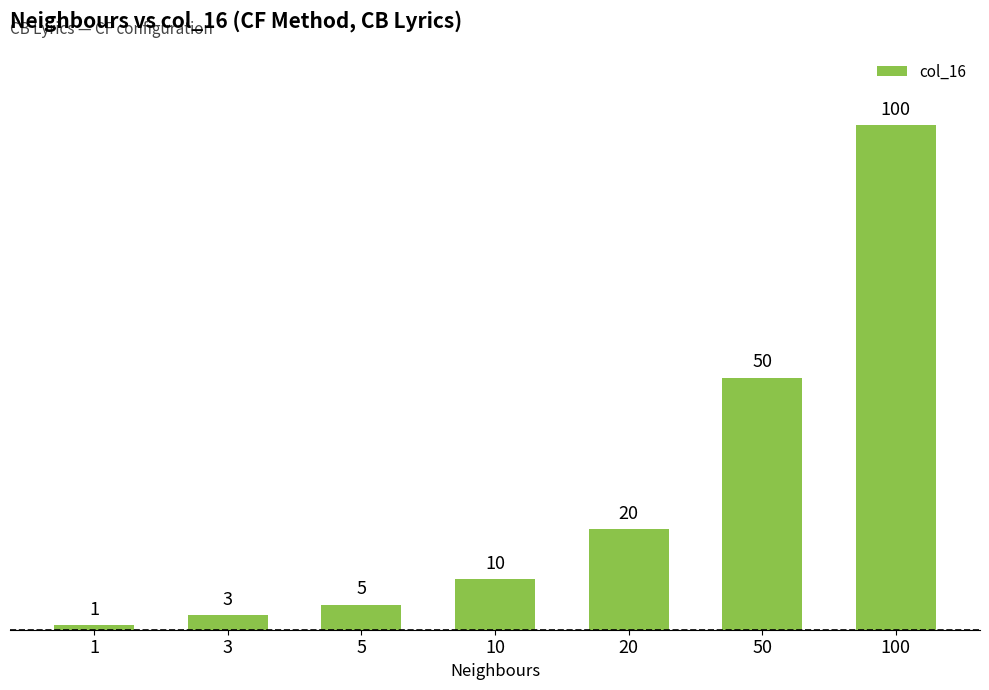

What is the sum of the values at 50 and 10?

60